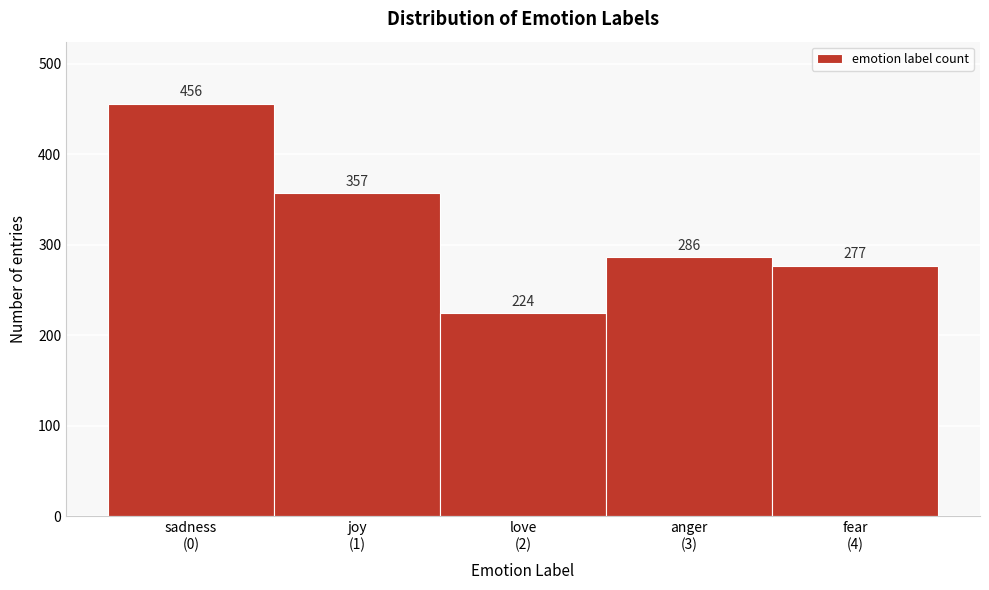

Reading left to right, what are all the values shown in this chart?

456	357	224	286	277